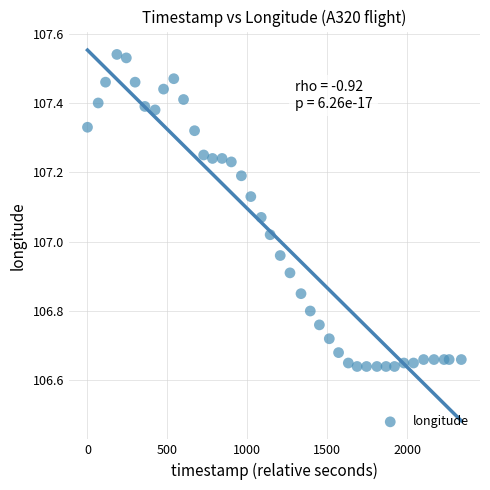

What is the range of X values (max minus min)?

2339.0